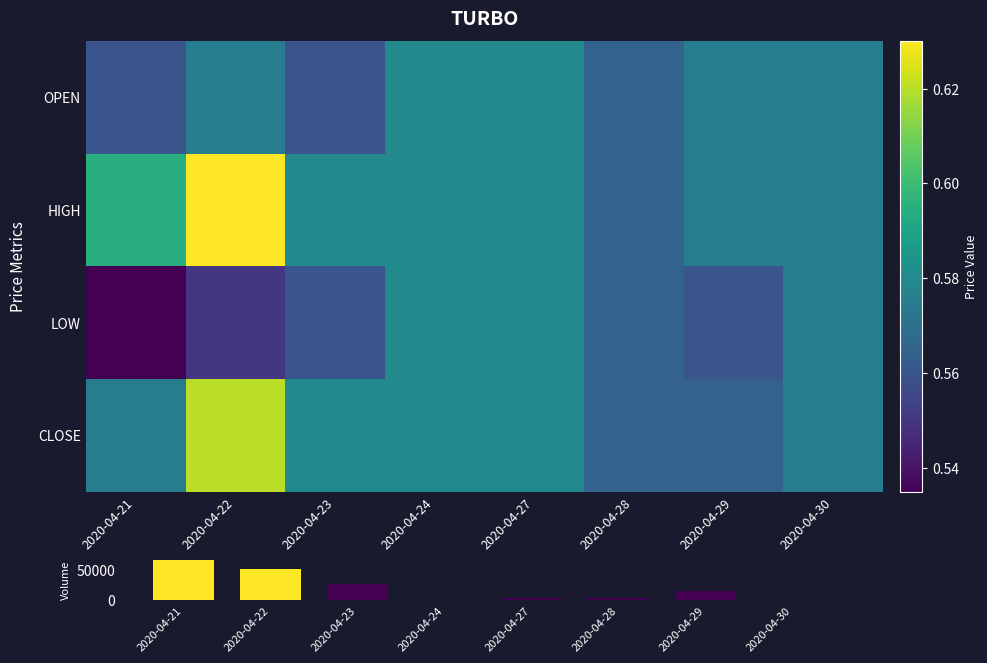

Which series has the largest total across all categories?

HIGH